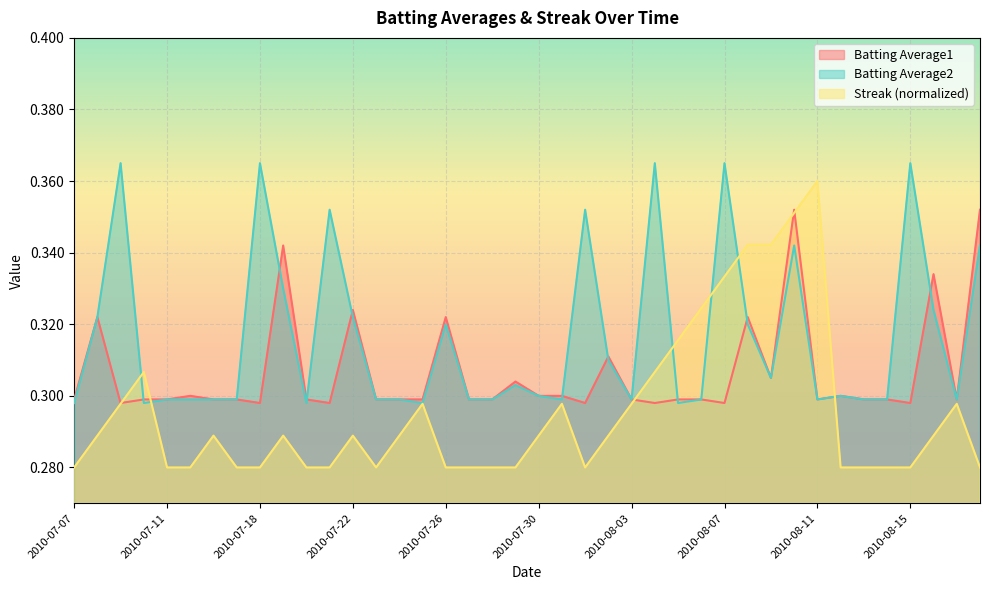

What is the label of the 15th point from the left?

2010-07-24